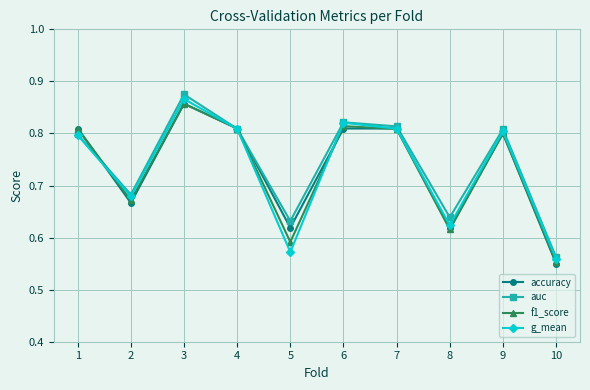

Which series has the largest range (max minus min)?

auc